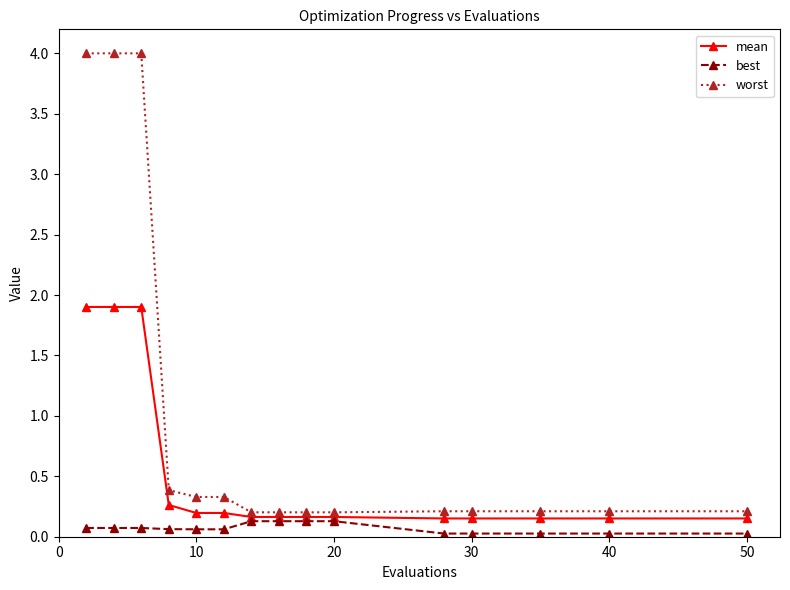

What is the highest value of the worst series?

4.0